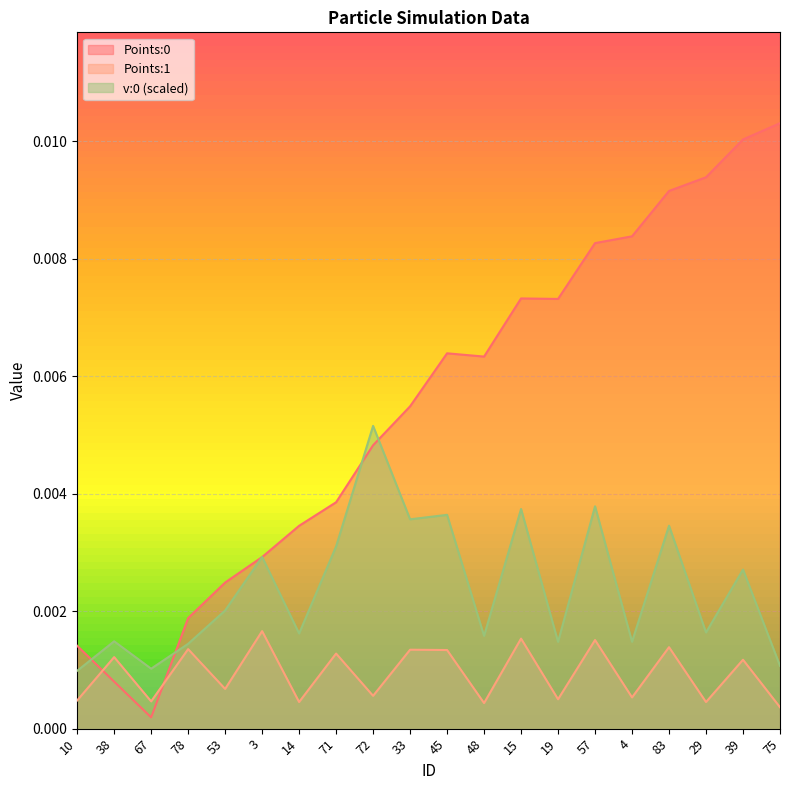

True or false: Points:0 has more than 2 interior local peaks.

False